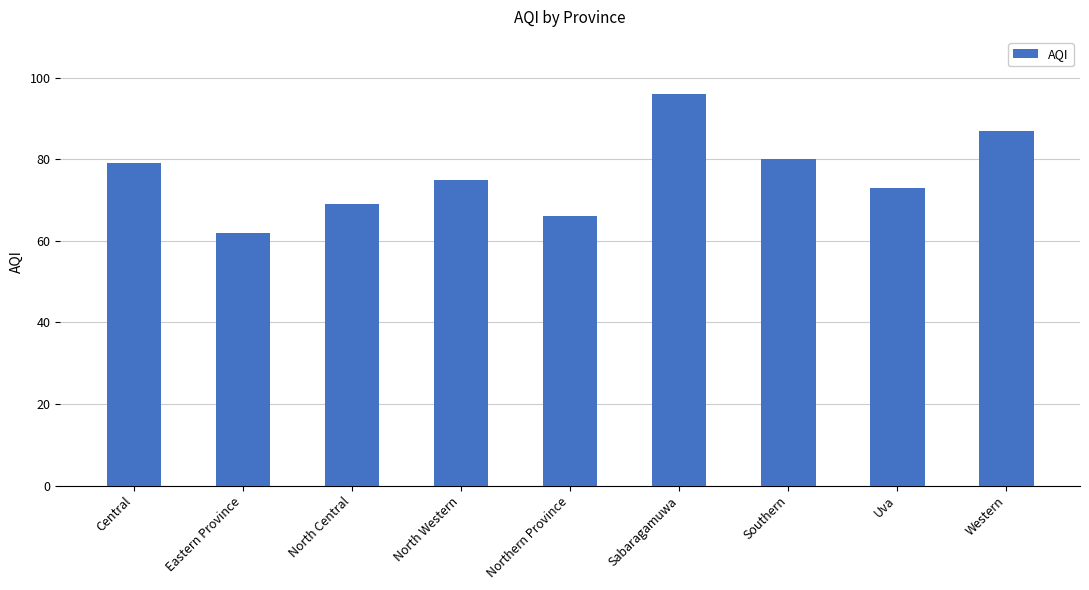

Reading right to left, list all the values displayed in this chart.

Western=87	Uva=73	Southern=80	Sabaragamuwa=96	Northern Province=66	North Western=75	North Central=69	Eastern Province=62	Central=79